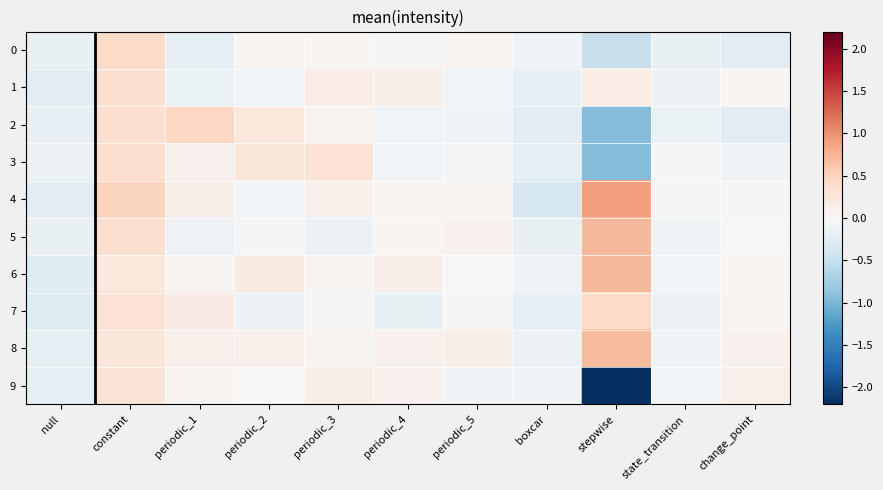

Reading right to left, list all the values displayed in this chart.

0: change_point=-0.2	state_transition=-0.2	stepwise=-0.5	boxcar=-0.1	periodic_5=0.1	periodic_4=0.0	periodic_3=0.0	periodic_2=0.0	periodic_1=-0.2	constant=0.4	null=-0.2
1: change_point=0.0	state_transition=-0.1	stepwise=0.2	boxcar=-0.2	periodic_5=-0.1	periodic_4=0.1	periodic_3=0.2	periodic_2=-0.1	periodic_1=-0.1	constant=0.4	null=-0.2
2: change_point=-0.2	state_transition=-0.1	stepwise=-1.0	boxcar=-0.3	periodic_5=-0.1	periodic_4=-0.1	periodic_3=0.1	periodic_2=0.2	periodic_1=0.4	constant=0.4	null=-0.2
3: change_point=-0.1	state_transition=-0.0	stepwise=-1.0	boxcar=-0.2	periodic_5=-0.0	periodic_4=-0.1	periodic_3=0.3	periodic_2=0.3	periodic_1=0.1	constant=0.4	null=-0.1
4: change_point=0.0	state_transition=-0.0	stepwise=0.9	boxcar=-0.4	periodic_5=0.1	periodic_4=0.0	periodic_3=0.1	periodic_2=-0.1	periodic_1=0.1	constant=0.5	null=-0.2
5: change_point=-0.0	state_transition=-0.1	stepwise=0.7	boxcar=-0.2	periodic_5=0.1	periodic_4=0.0	periodic_3=-0.1	periodic_2=-0.0	periodic_1=-0.1	constant=0.3	null=-0.2
6: change_point=0.0	state_transition=-0.1	stepwise=0.7	boxcar=-0.1	periodic_5=-0.0	periodic_4=0.1	periodic_3=0.1	periodic_2=0.2	periodic_1=0.0	constant=0.2	null=-0.3
7: change_point=0.1	state_transition=-0.1	stepwise=0.4	boxcar=-0.2	periodic_5=0.0	periodic_4=-0.2	periodic_3=0.0	periodic_2=-0.1	periodic_1=0.2	constant=0.3	null=-0.3
8: change_point=0.1	state_transition=-0.1	stepwise=0.7	boxcar=-0.1	periodic_5=0.1	periodic_4=0.1	periodic_3=0.1	periodic_2=0.1	periodic_1=0.1	constant=0.3	null=-0.2
9: change_point=0.1	state_transition=-0.1	stepwise=-2.2	boxcar=-0.1	periodic_5=-0.1	periodic_4=0.1	periodic_3=0.1	periodic_2=-0.0	periodic_1=0.1	constant=0.3	null=-0.2